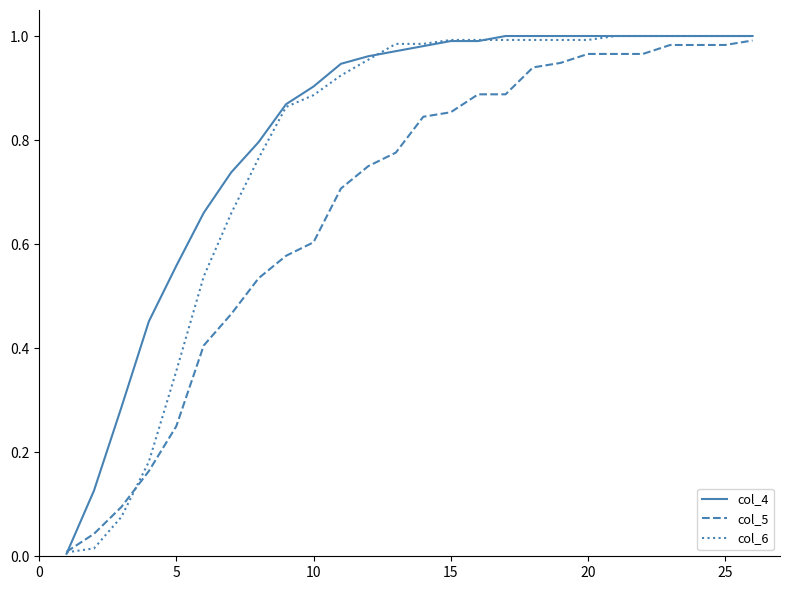

List the series in order of their overall mean, highest first.

col_4, col_6, col_5